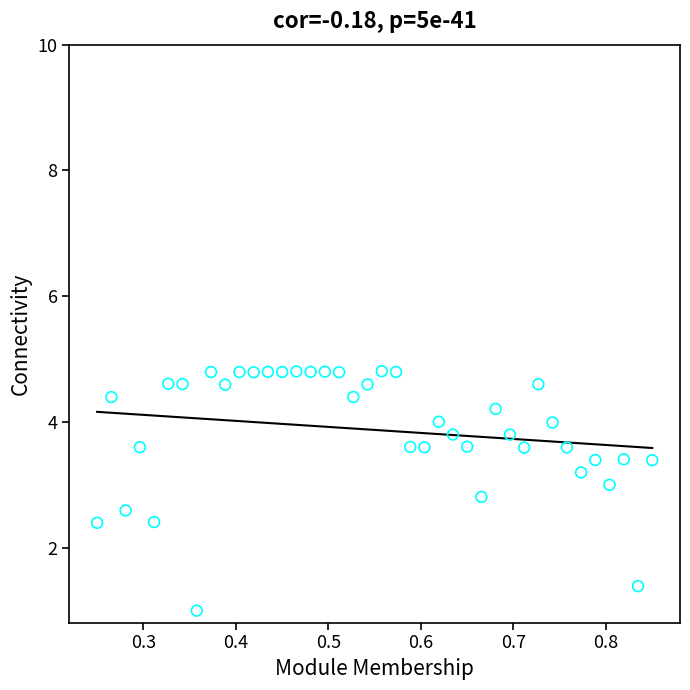

What is the range of Y values (max minus min)?

3.8